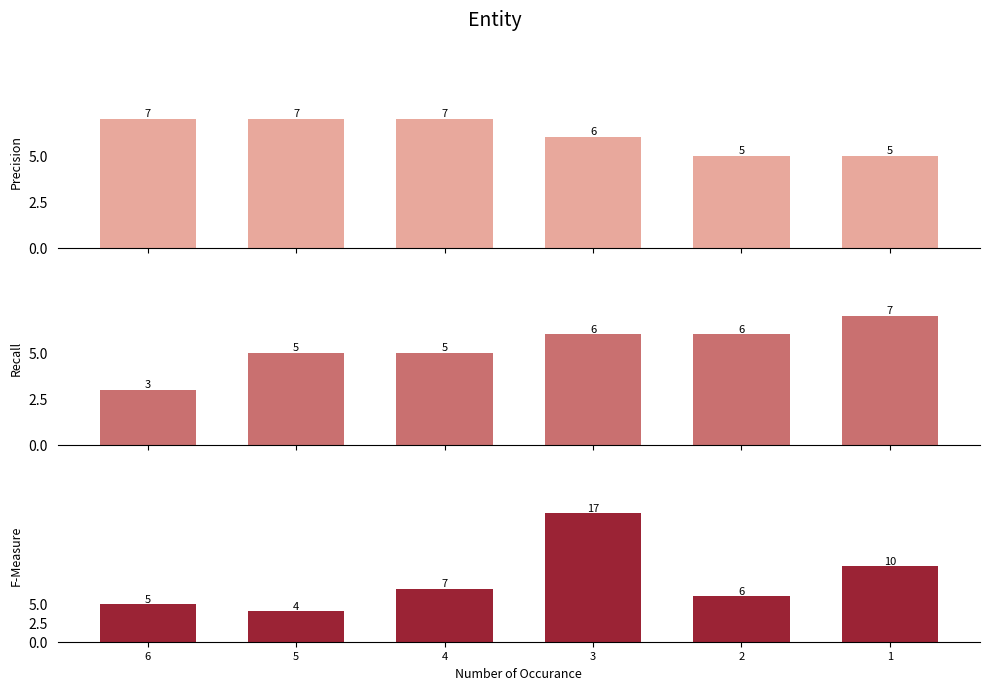

At how many categories does at least one series exceed 6?

5